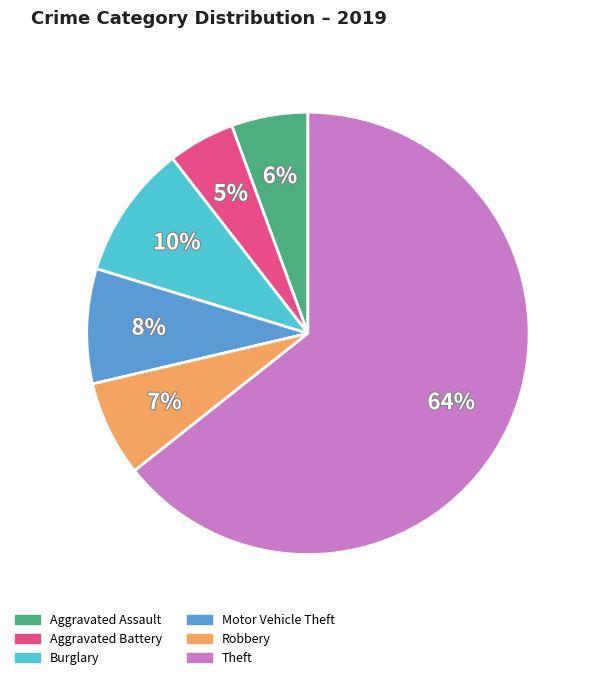

Count the number of slices in the pie.

6